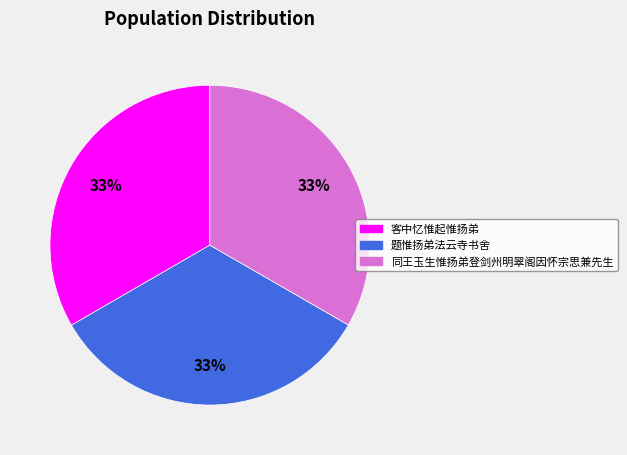

What percentage is the 题惟扬弟法云寺书舍 slice, to the nearest percent?

33%